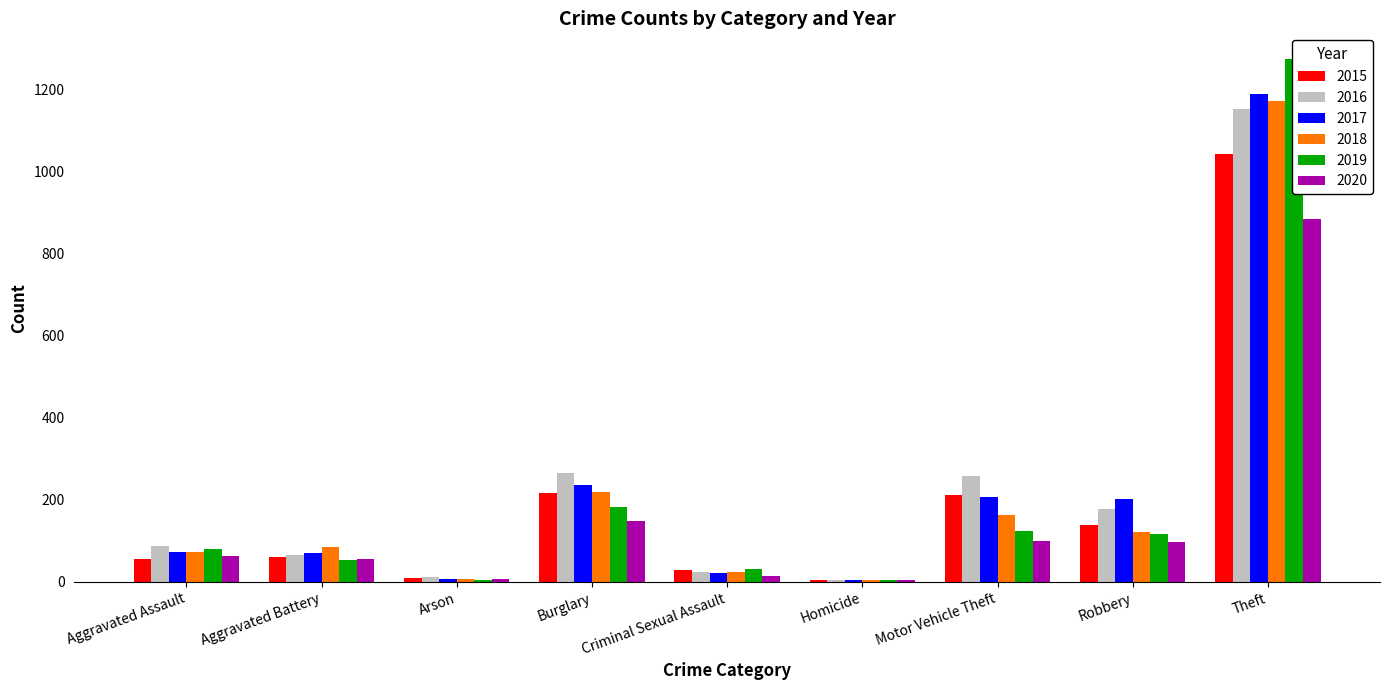

The value of 2020 at Aggravated Assault is 108. True or false?

False